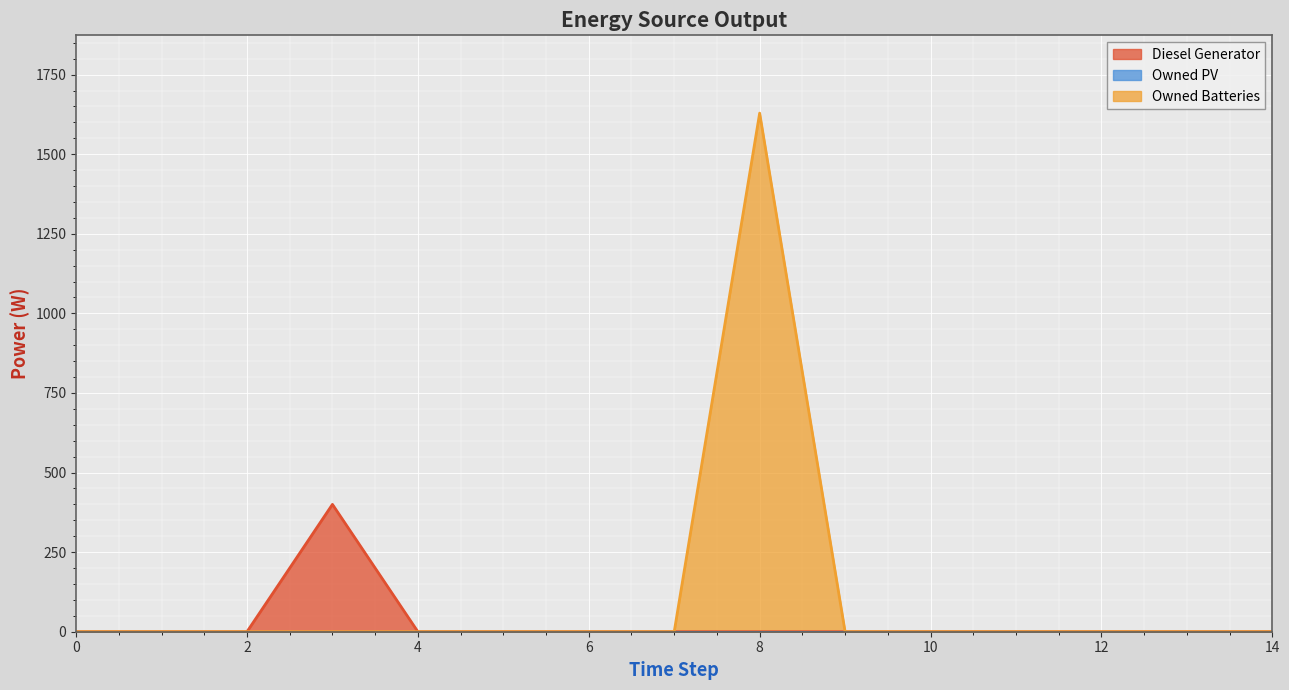

At how many categories does at least one series exceed 441?

1